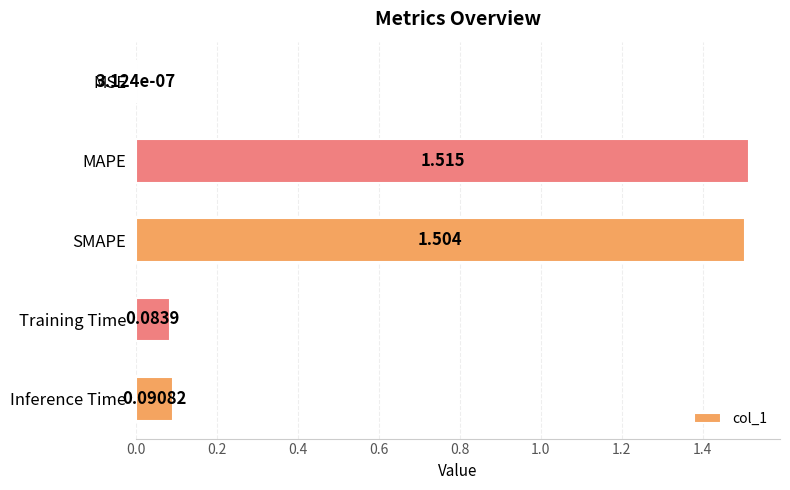

At which label is the value closest to 0?

MSE